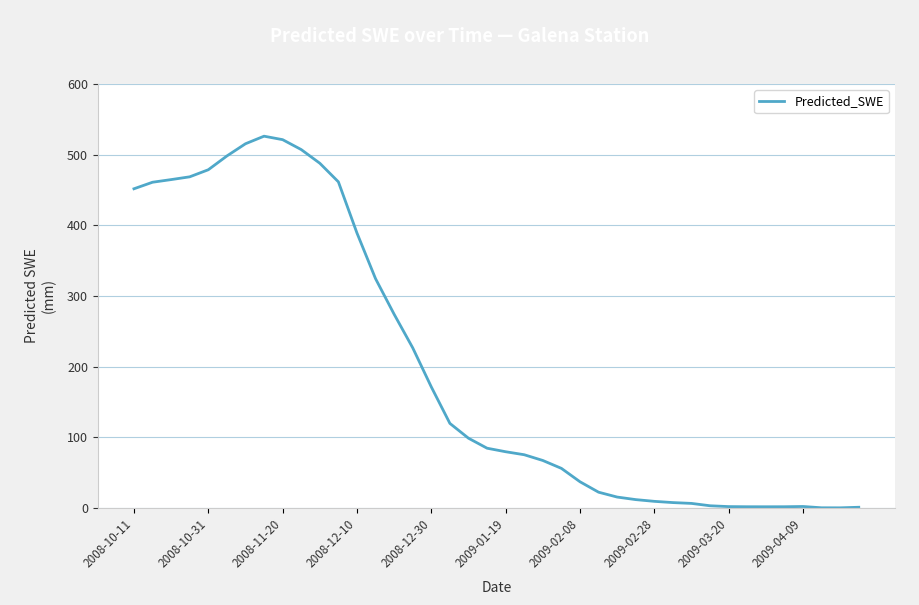

What is the difference between the maximum and minimum values?

526.2